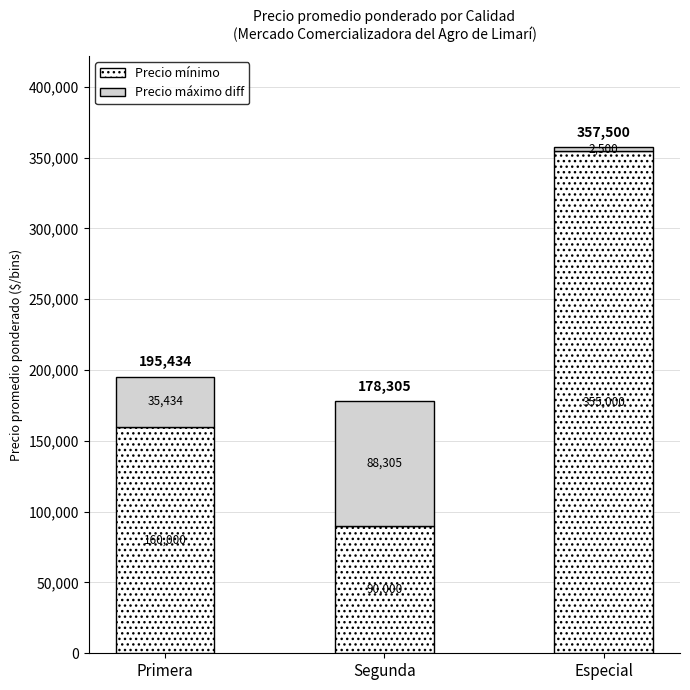

What is the difference between the maximum and second lowest values in the Precio mínimo series?

195000